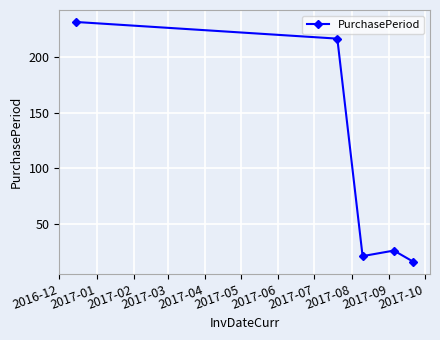

What is the smallest value displayed?

16